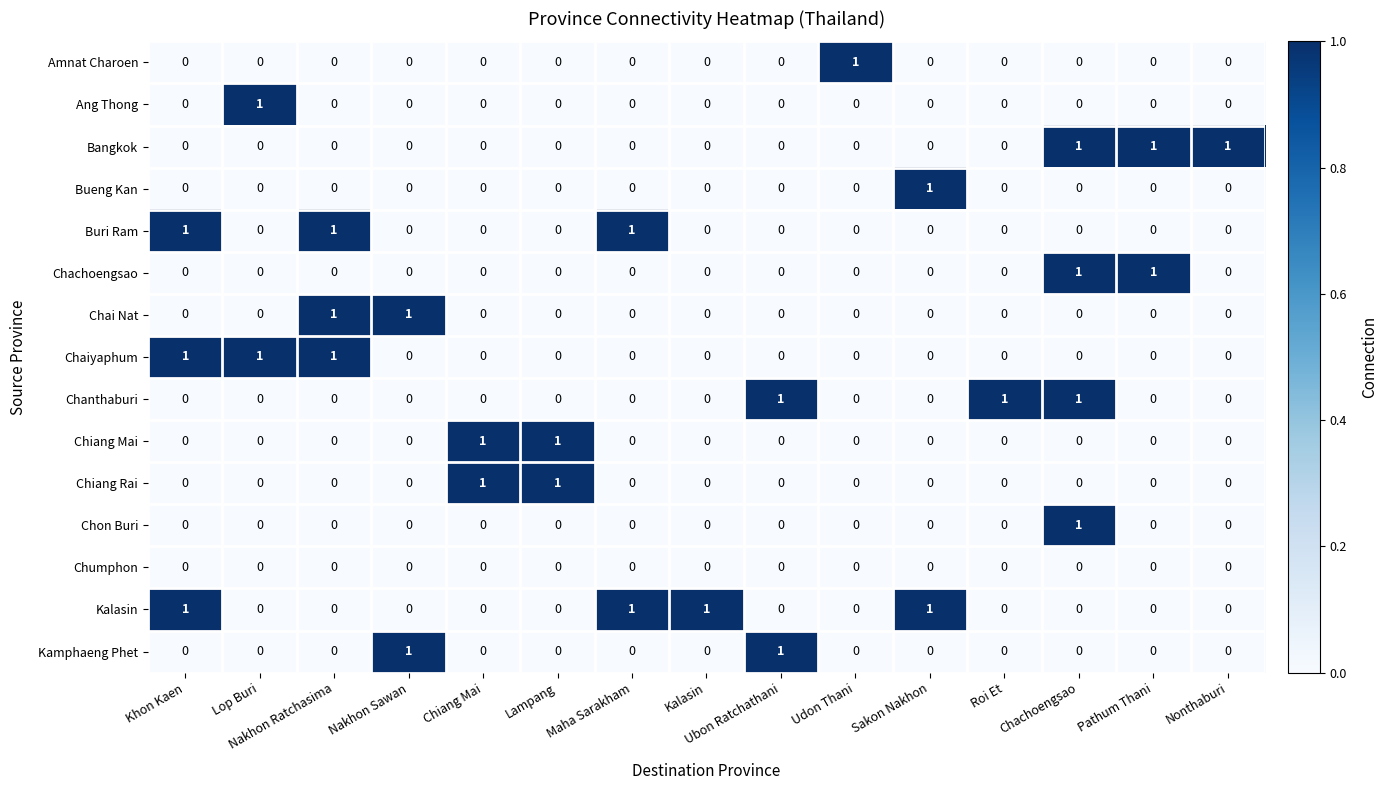

What is the sum of all Kalasin values?

4